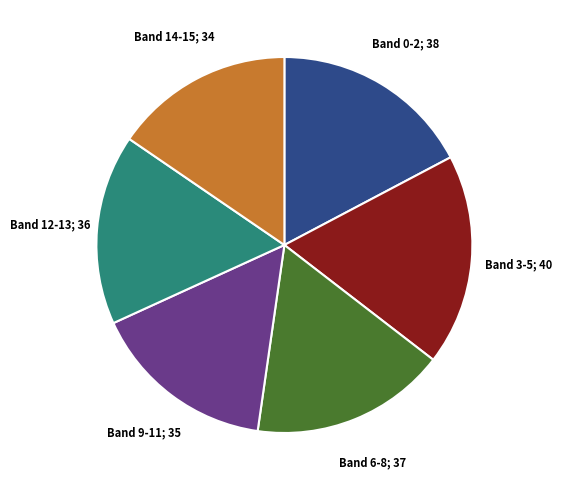

Does any single category account for the majority?

No